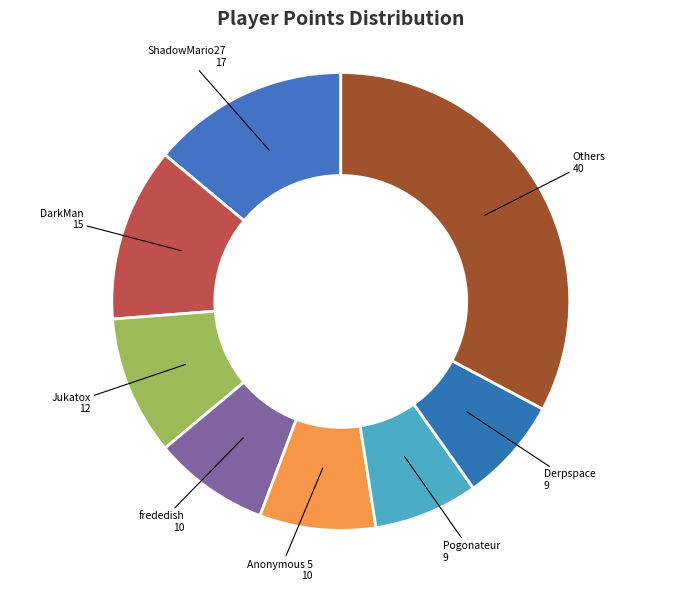

Count the number of slices in the pie.

8